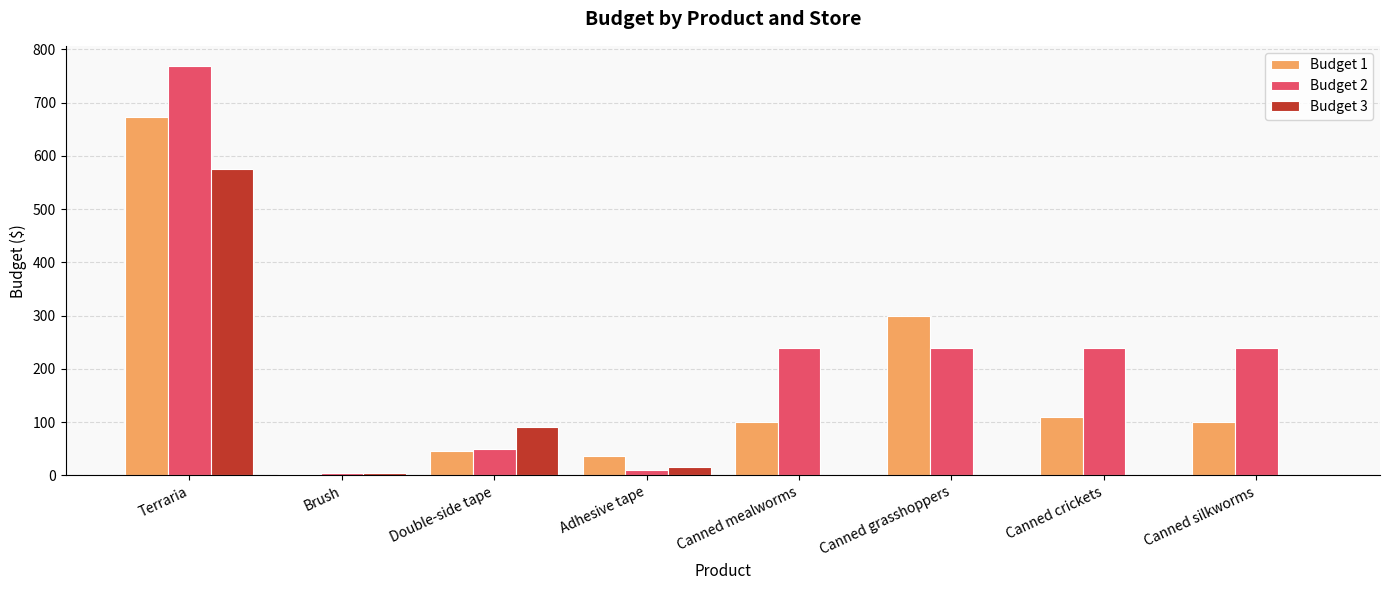

Where is Budget 1 nearest to the value 337?

Canned grasshoppers